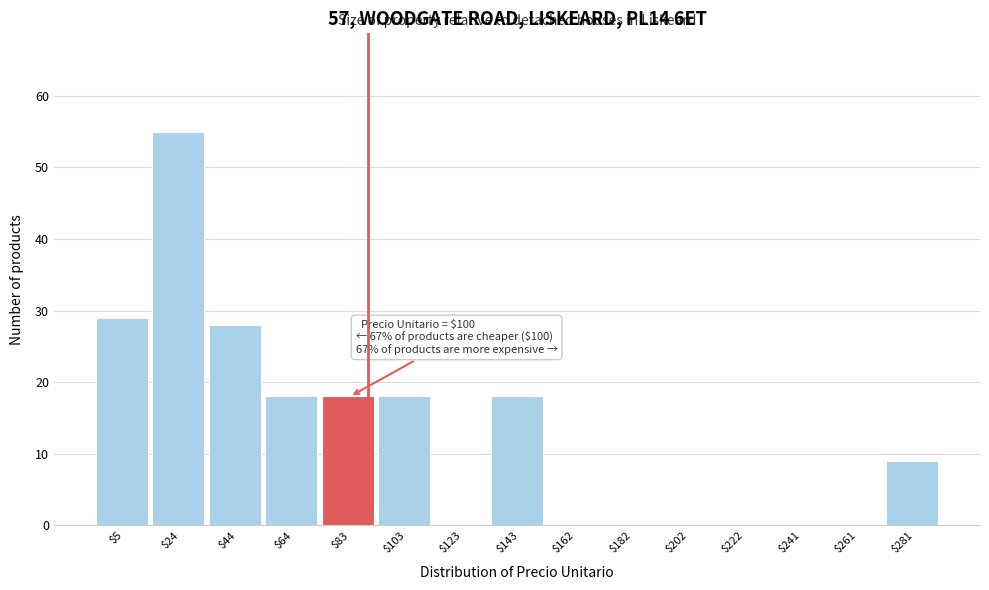

What is the sum of all values?

193